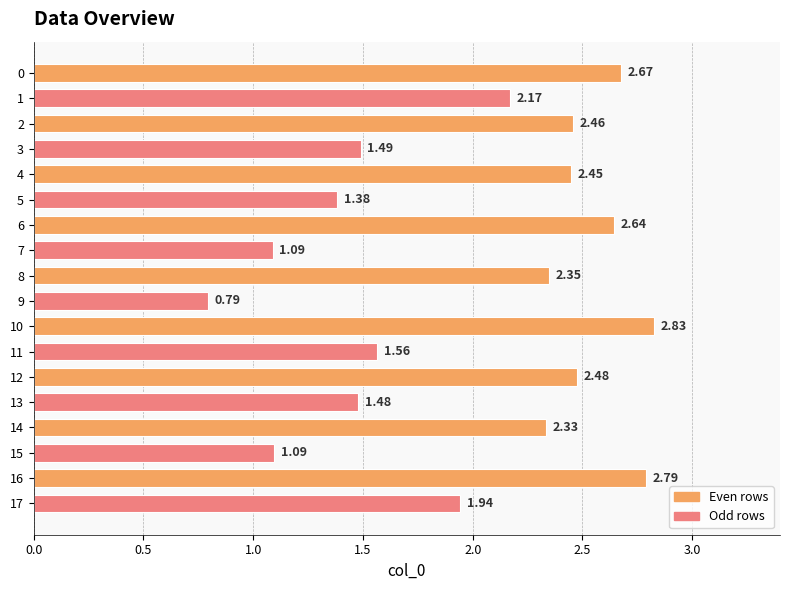

What is the difference between the maximum and minimum values?

2.0